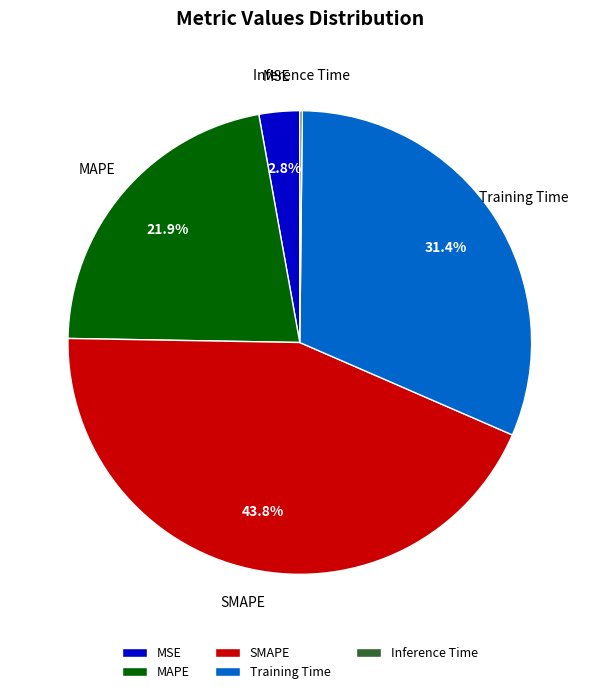

What percentage is the MAPE slice, to the nearest percent?

22%